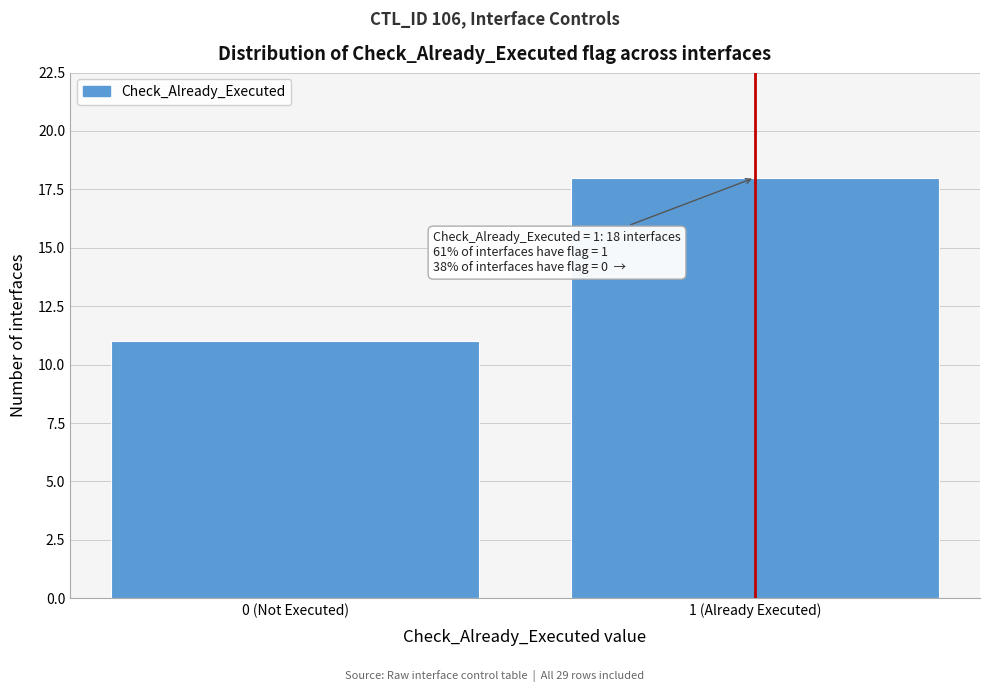

Reading right to left, list all the values displayed in this chart.

18	11